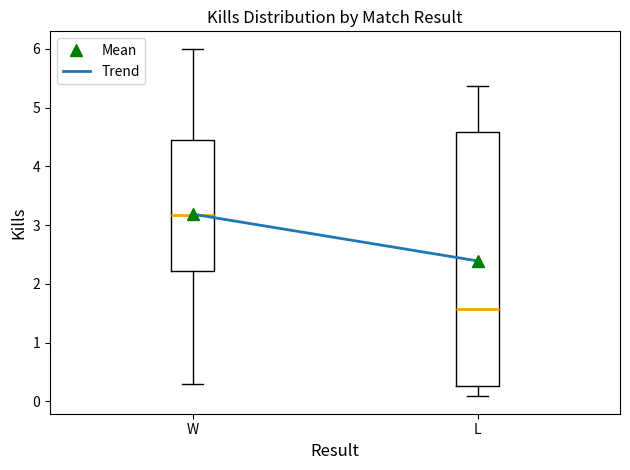

Where does the upper whisker of the box for W end on the y-axis? The values are not printed on the chart, so give them approximately, as read against the axis.

6.0